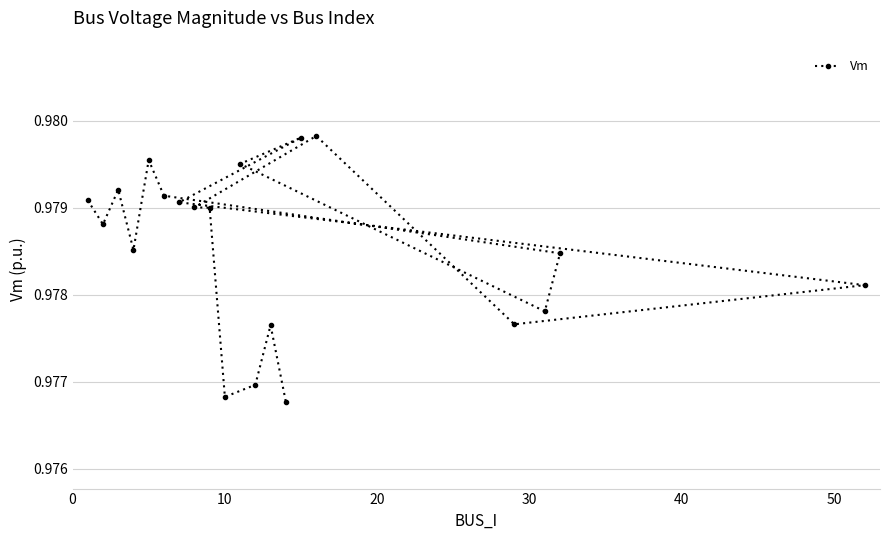

How many values are between 0 and 1?

20